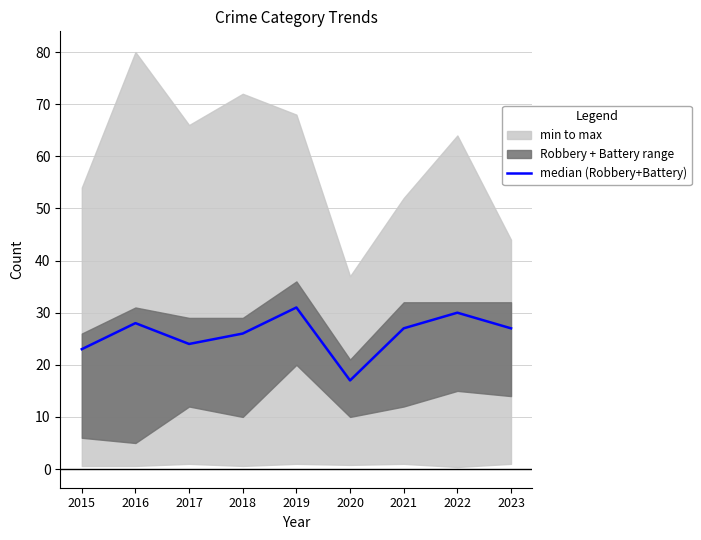

What is the value of the 1st point from the left?

23